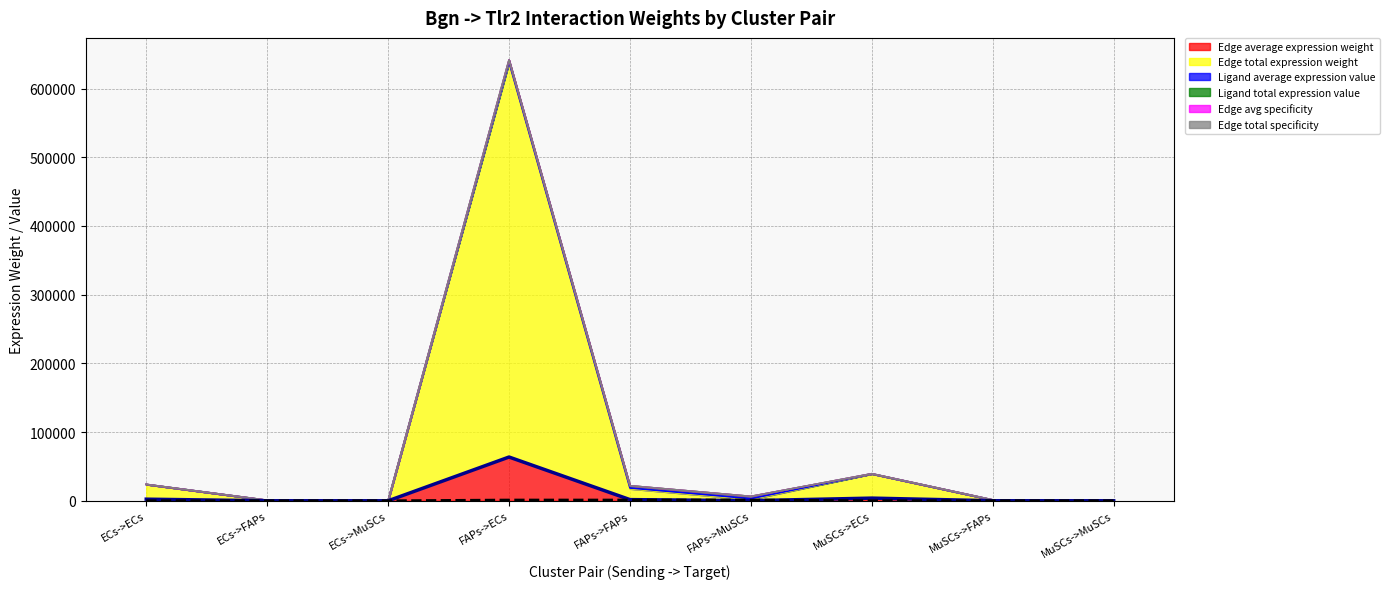

Which category has the highest value in the Edge average expression weight series?

FAPs->ECs